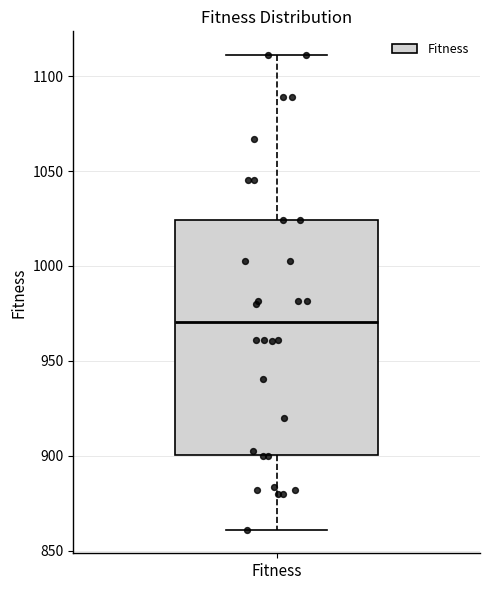

Read this box plot against the y-axis: the position of the median line, the range covered by the box, and the ends of both whiskers. The values are not printed on the chart, so give them approximately, as read against the axis.

median 970, box 900 to 1025, whiskers 860 to 1110